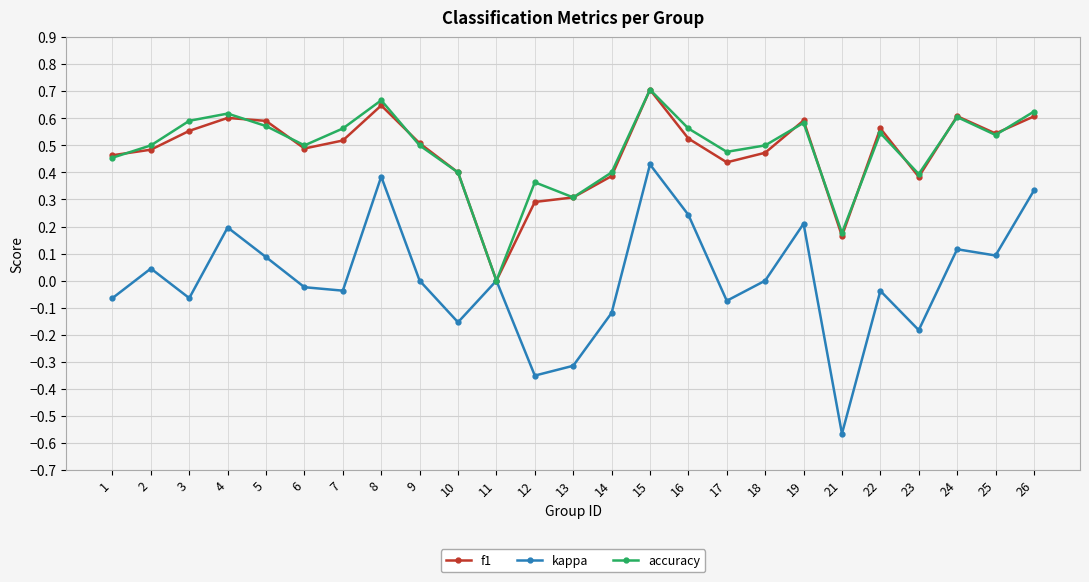

Which series has the largest range (max minus min)?

kappa